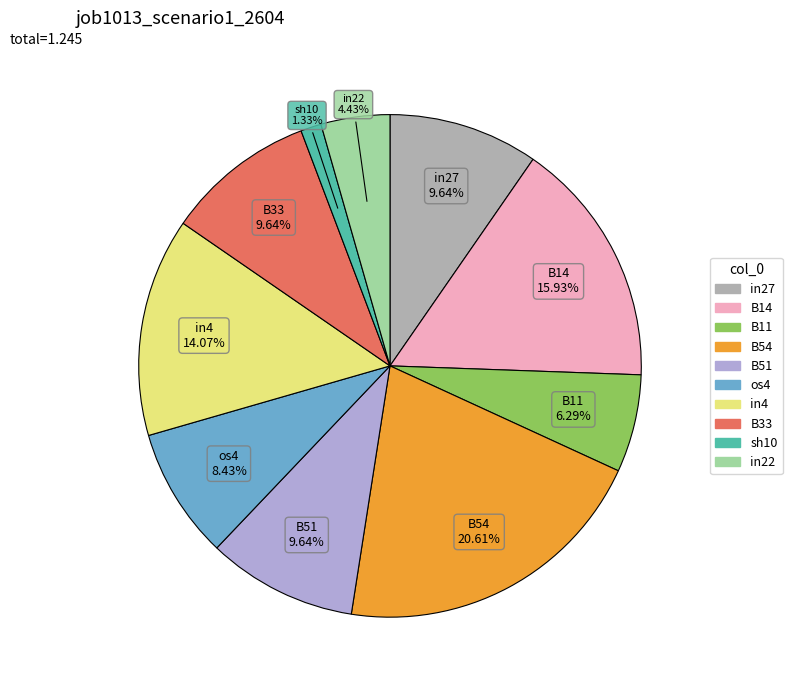

What percentage is the in27 slice, to the nearest percent?

10%